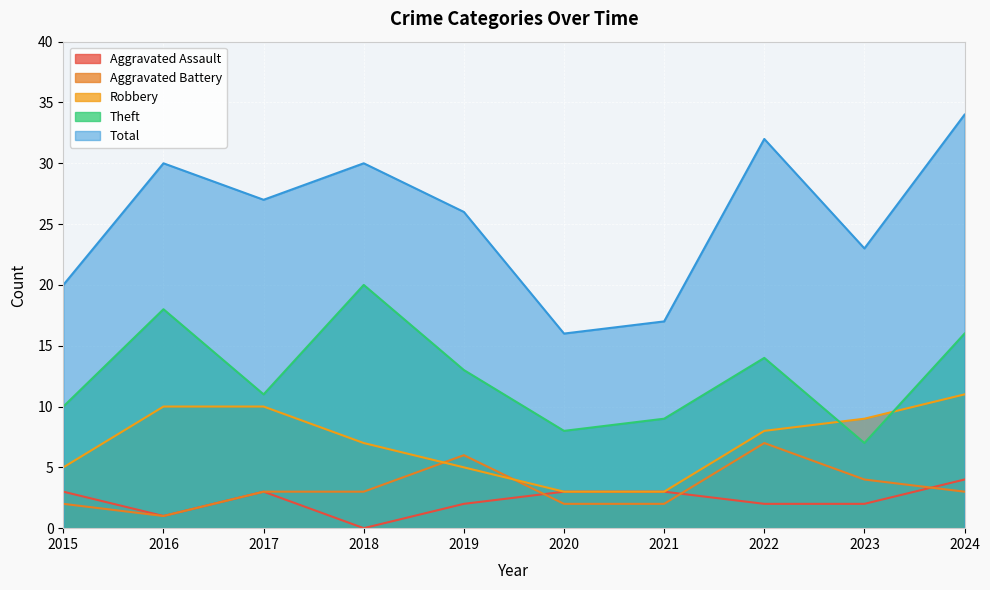

At how many categories does at least one series exceed 31?

2